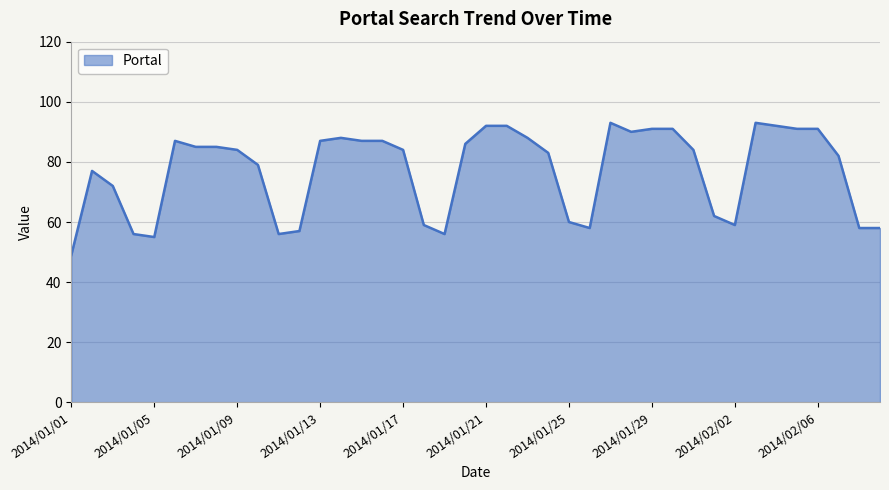

What is the smallest value displayed?

49